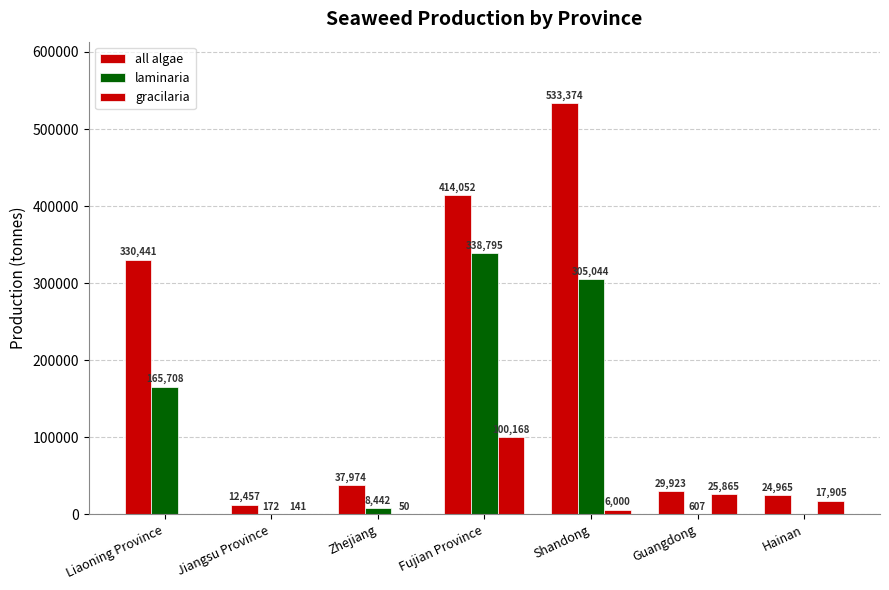

How many positive values does the gracilaria series have?

6